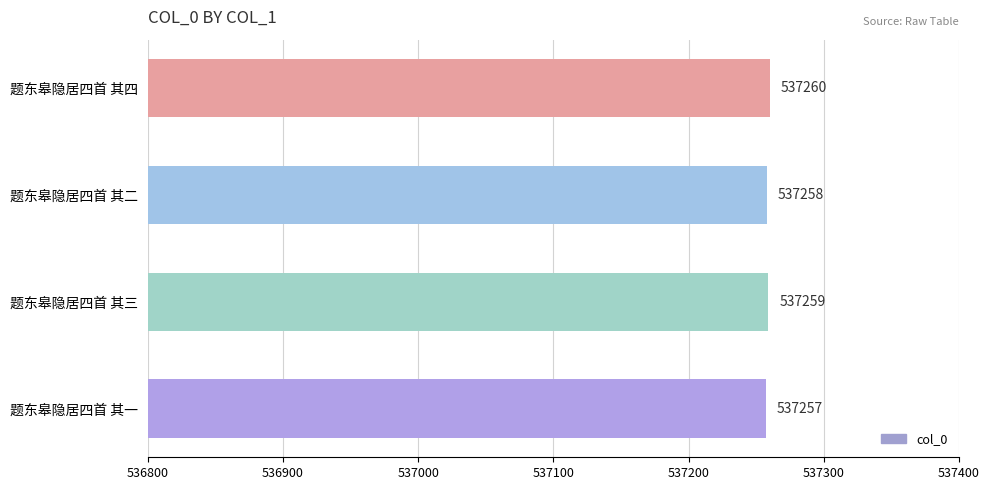

Reading top to bottom, list all the values displayed in this chart.

题东皋隐居四首 其四=537260	题东皋隐居四首 其二=537258	题东皋隐居四首 其三=537259	题东皋隐居四首 其一=537257